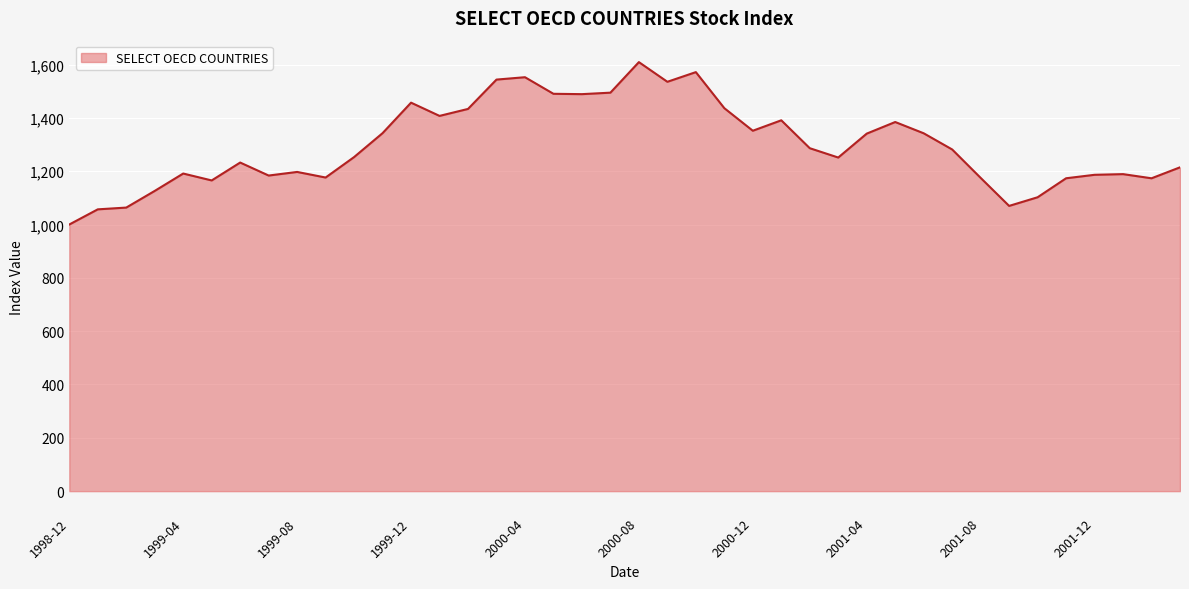

What is the difference between the maximum and minimum values?

609.0